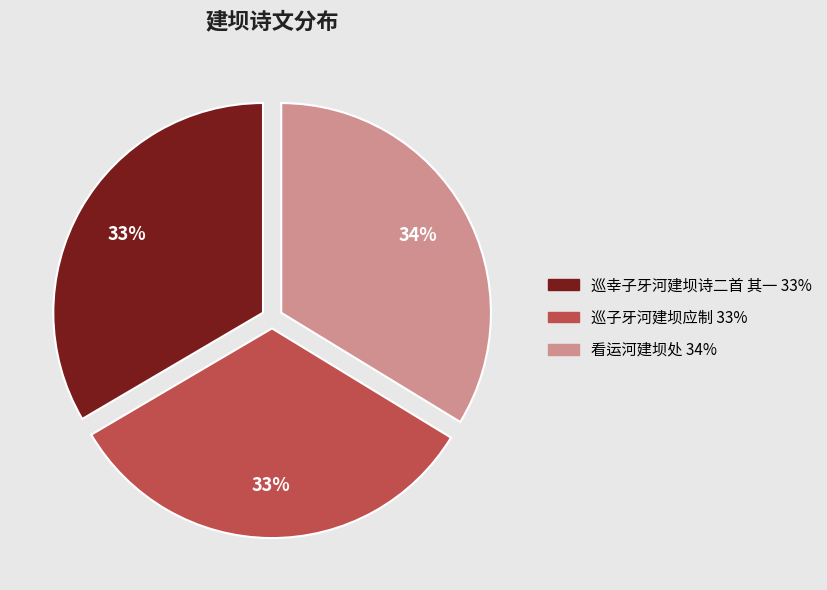

To the nearest percent, what is the average slice percentage?

33%